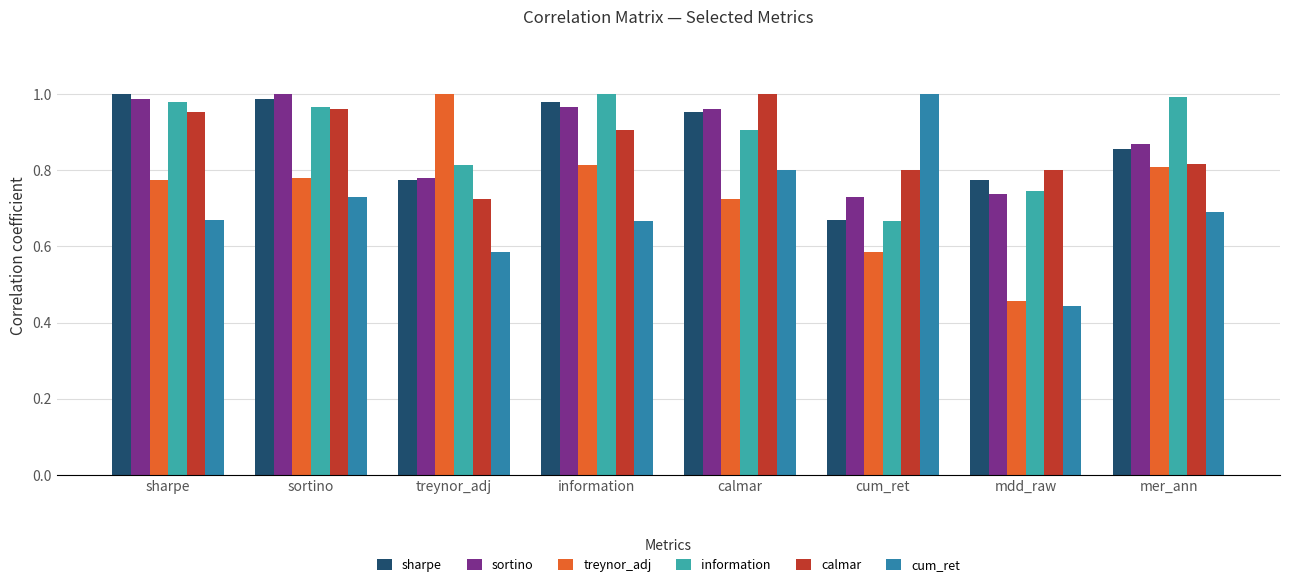

What is the total value across all series at mer_ann?

5.0